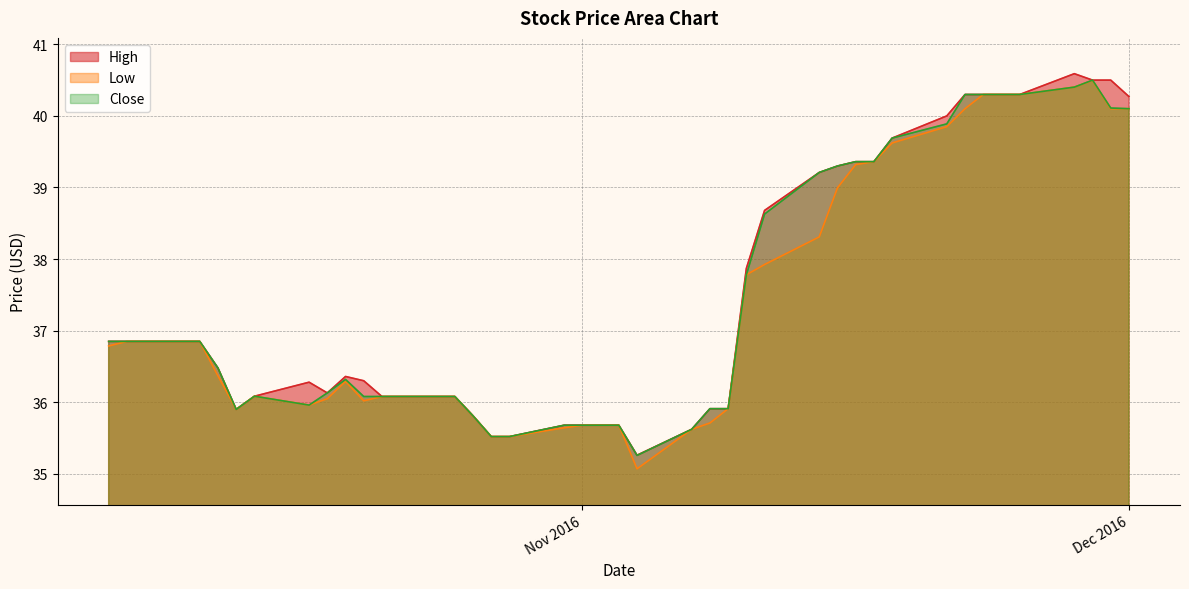

How many interior local valleys does the Low series have?

5